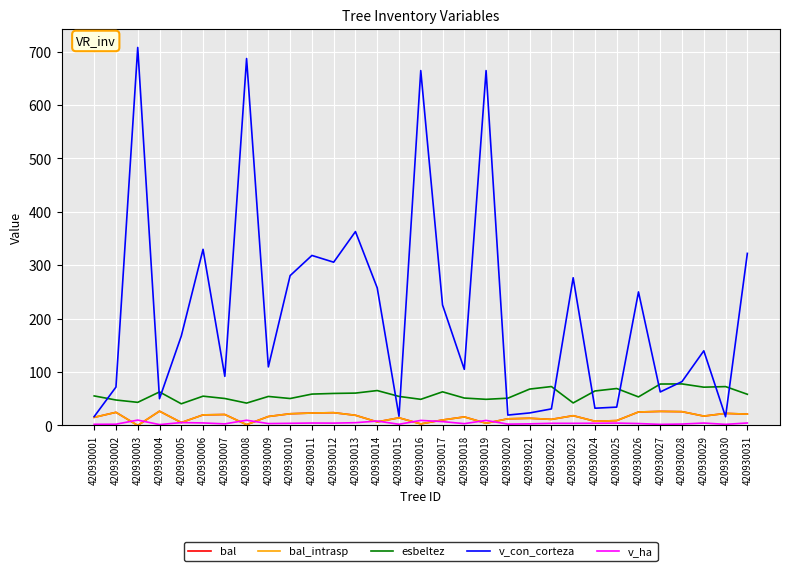

Is it true that bal equals 25.2 at 420930026?

True